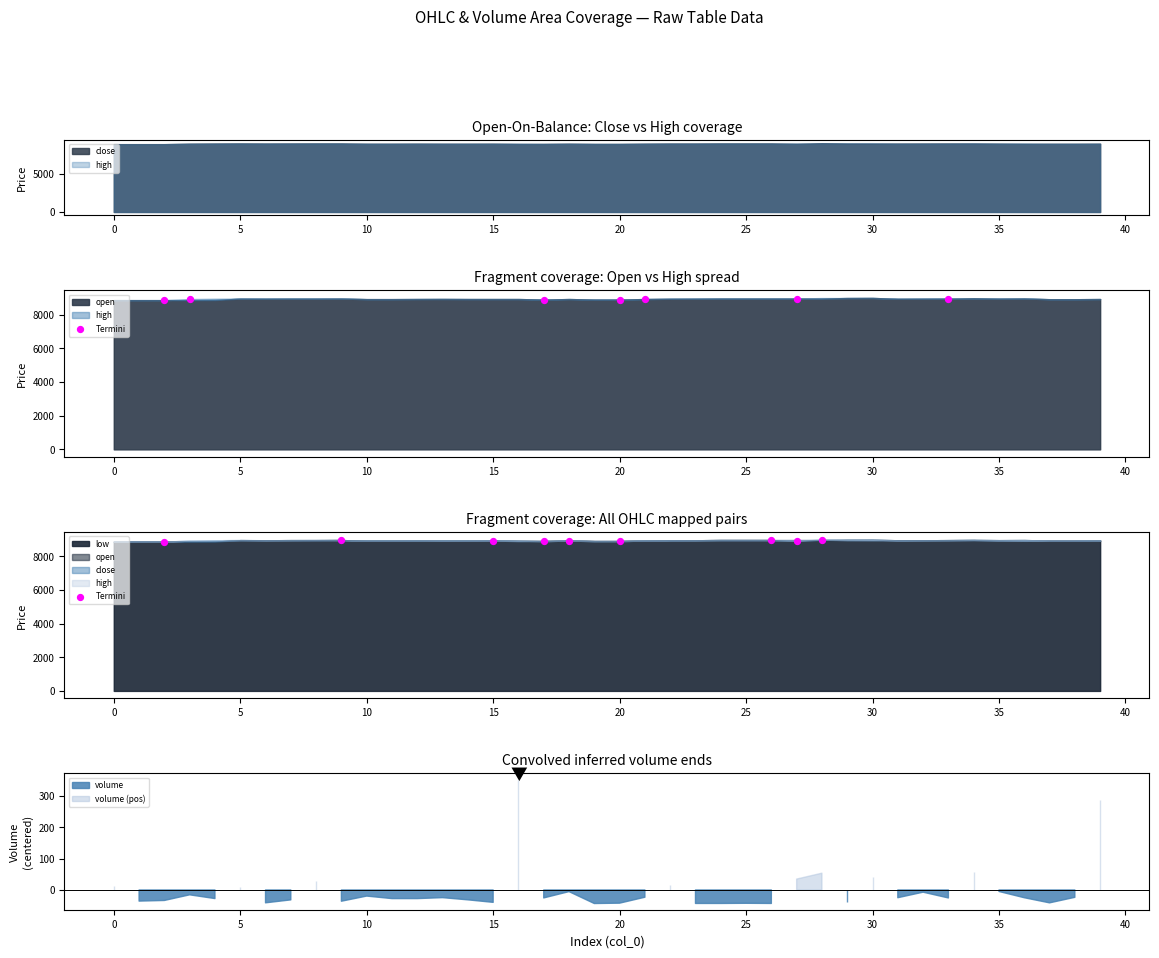

What is the change in value from 5 to 35?

+55